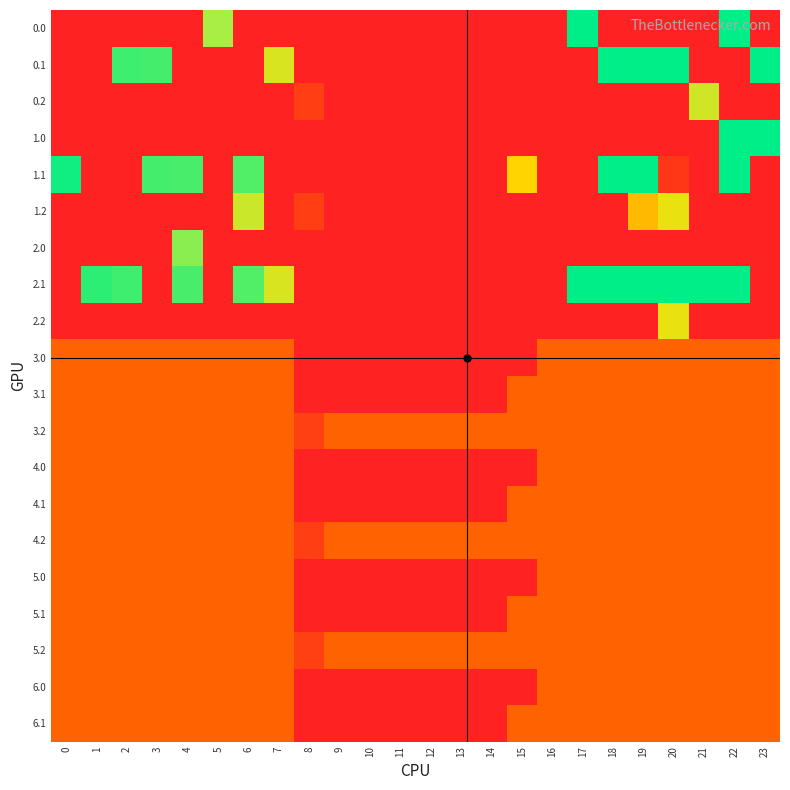

What is the total value across all series at 4?

1811.8